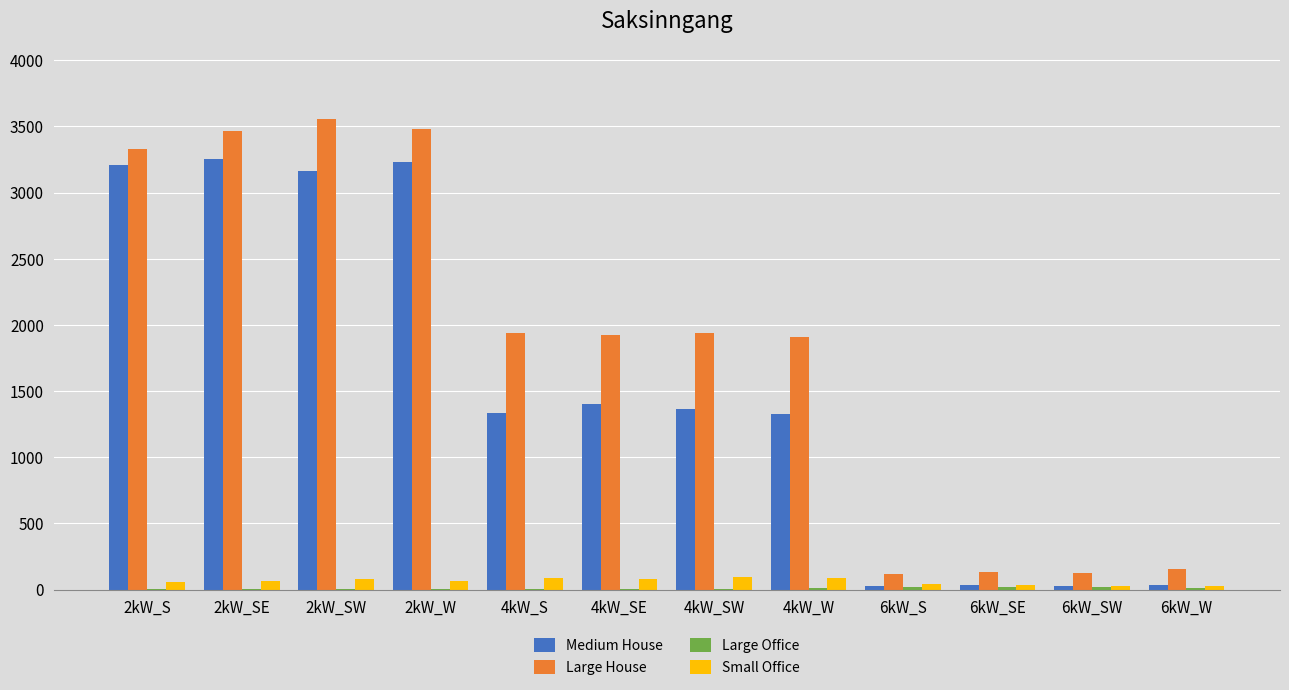

How many categories are shown in the chart?

12